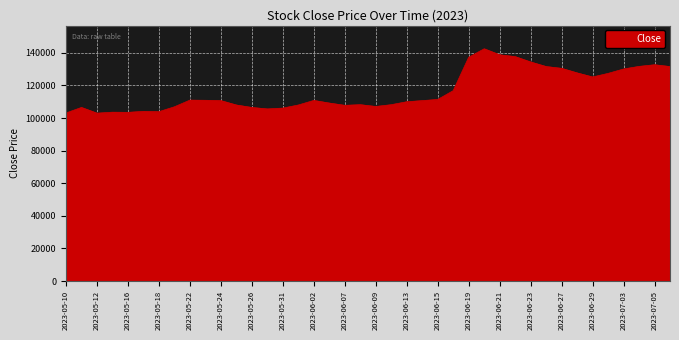

What is the greatest value displayed?

142500